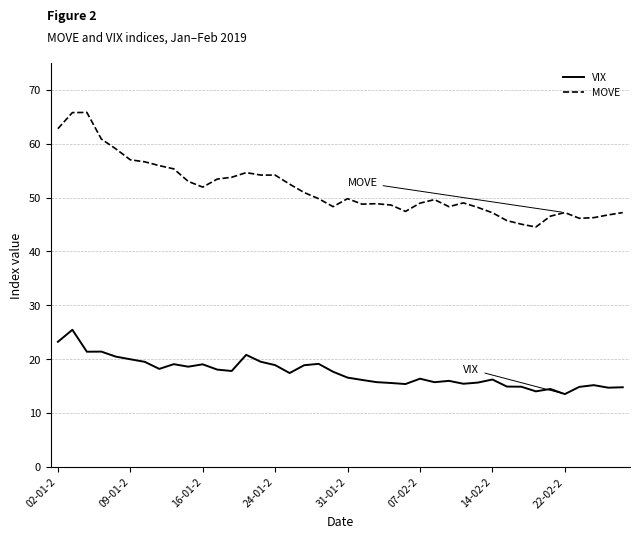

Is this an area chart (filled region under the line)?

No